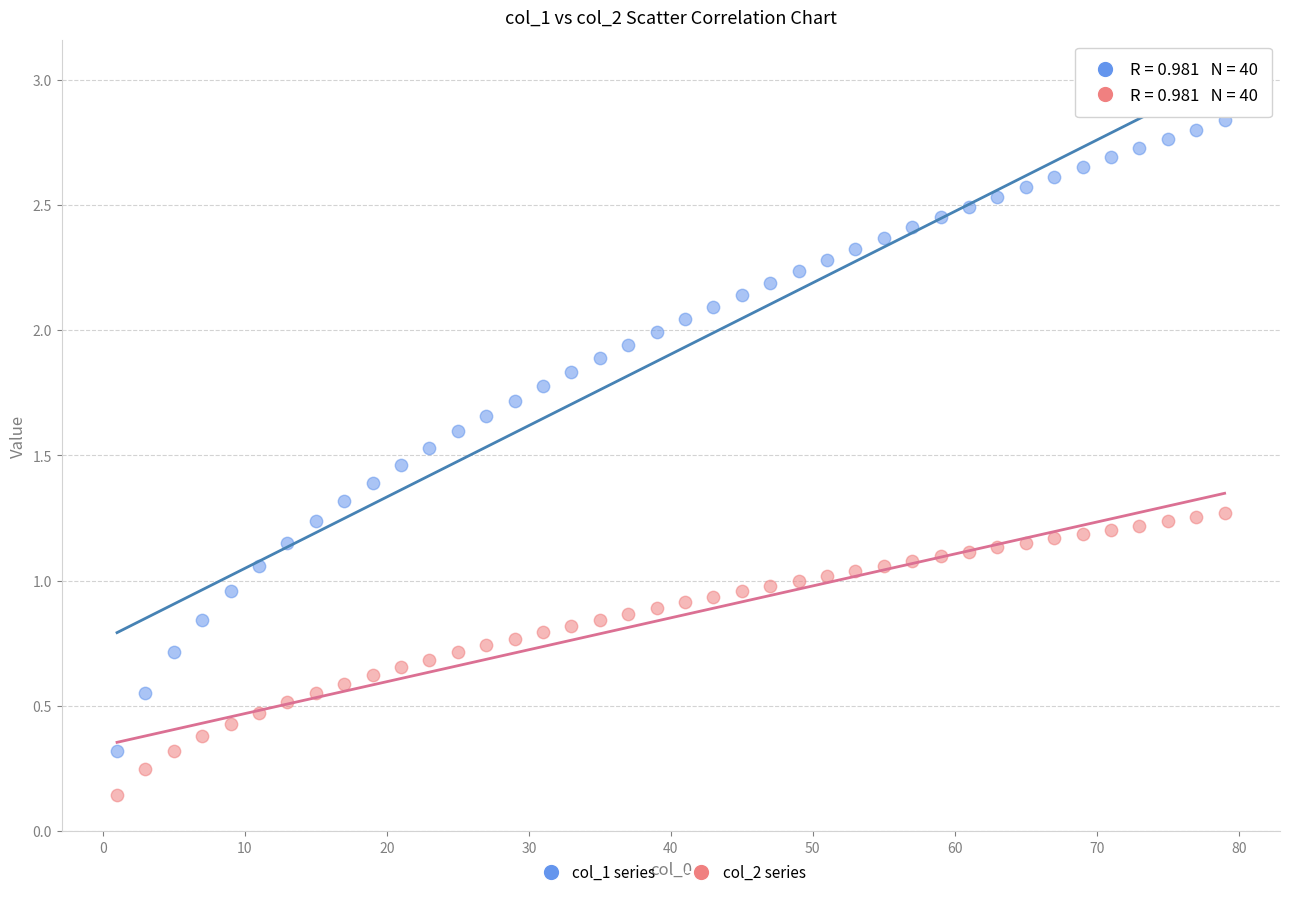

Across all data points, what is the range of X values (max minus min)?

78.0